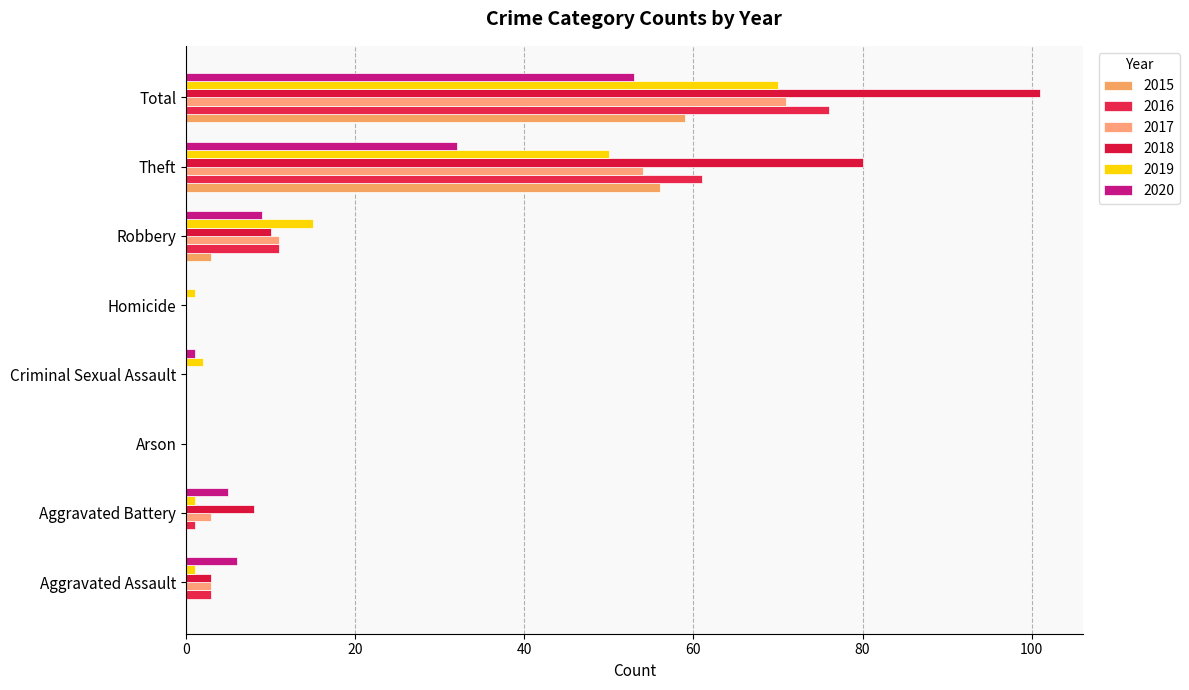

How many distinct data groups are displayed?

6